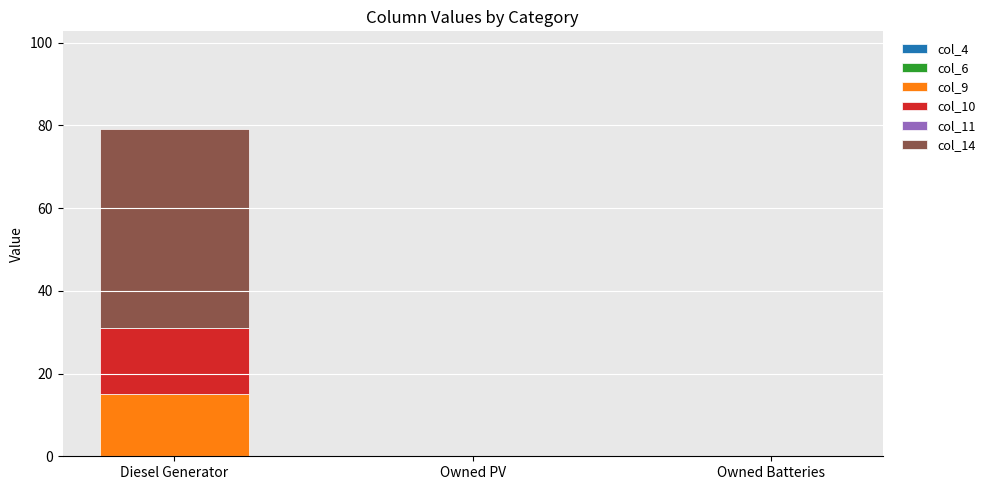

Reading left to right, list the values for the col_9 series.

Diesel Generator=15	Owned PV=0	Owned Batteries=0